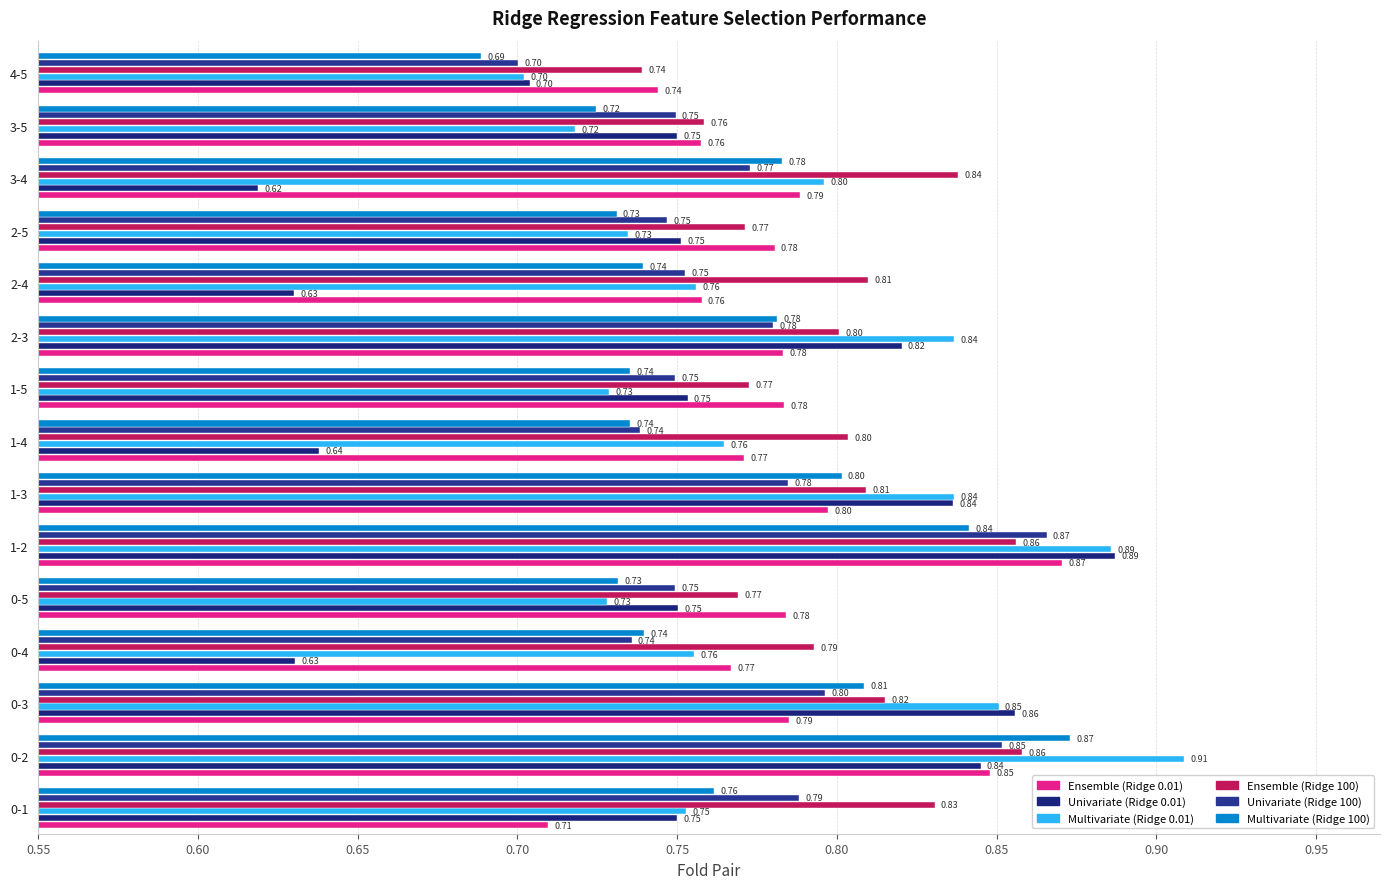

What is the label of the 6th bar from the left?

1-2